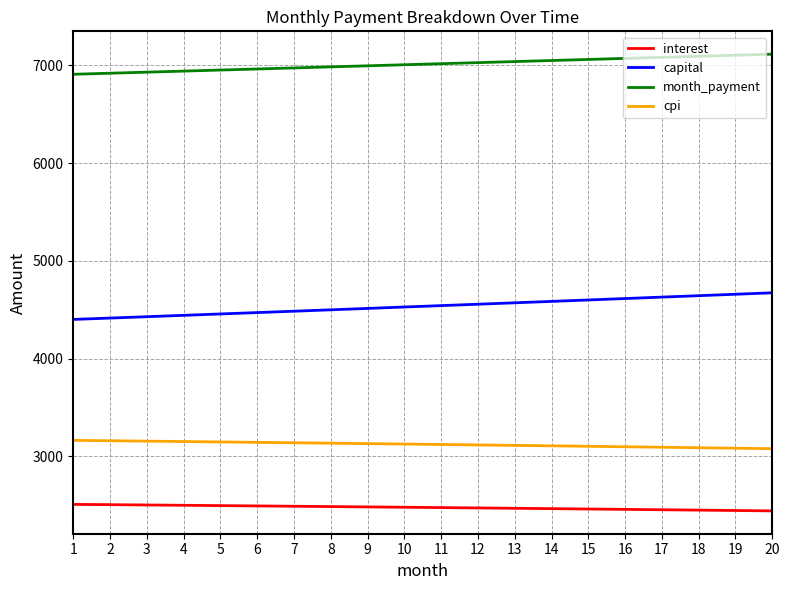

What is the total value across all series at 17?

17254.5